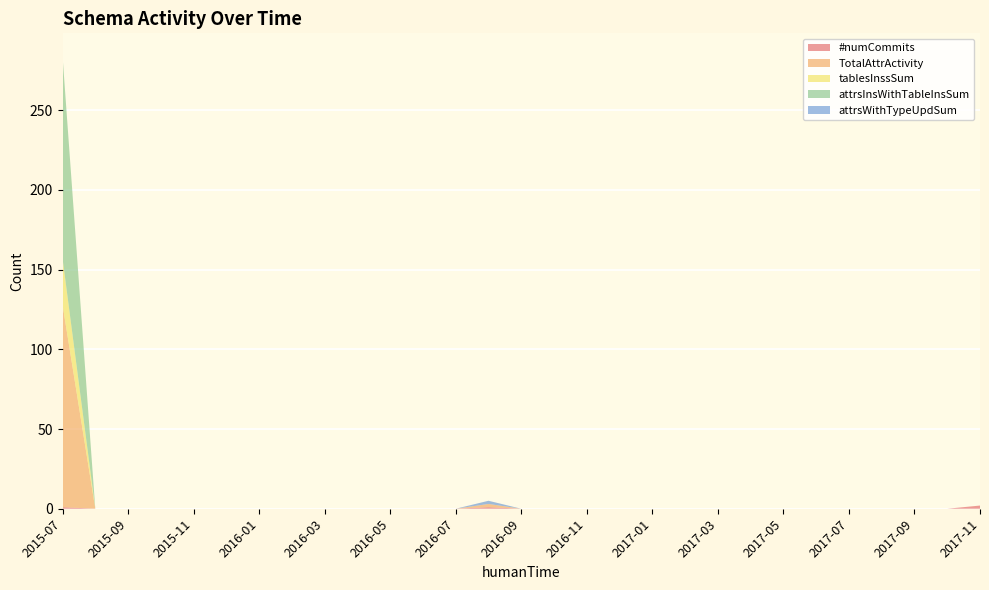

Reading left to right, what are all the values shown in this chart?

#numCommits: 2015-07=1	2015-08=0	2015-09=0	2015-10=0	2015-11=0	2015-12=0	2016-01=0	2016-02=0	2016-03=0	2016-04=0	2016-05=0	2016-06=0	2016-07=0	2016-08=1	2016-09=0	2016-10=0	2016-11=0	2016-12=0	2017-01=0	2017-02=0	2017-03=0	2017-04=0	2017-05=0	2017-06=0	2017-07=0	2017-08=0	2017-09=0	2017-10=0	2017-11=2
TotalAttrActivity: 2015-07=127	2015-08=0	2015-09=0	2015-10=0	2015-11=0	2015-12=0	2016-01=0	2016-02=0	2016-03=0	2016-04=0	2016-05=0	2016-06=0	2016-07=0	2016-08=2	2016-09=0	2016-10=0	2016-11=0	2016-12=0	2017-01=0	2017-02=0	2017-03=0	2017-04=0	2017-05=0	2017-06=0	2017-07=0	2017-08=0	2017-09=0	2017-10=0	2017-11=0
tablesInssSum: 2015-07=29	2015-08=0	2015-09=0	2015-10=0	2015-11=0	2015-12=0	2016-01=0	2016-02=0	2016-03=0	2016-04=0	2016-05=0	2016-06=0	2016-07=0	2016-08=0	2016-09=0	2016-10=0	2016-11=0	2016-12=0	2017-01=0	2017-02=0	2017-03=0	2017-04=0	2017-05=0	2017-06=0	2017-07=0	2017-08=0	2017-09=0	2017-10=0	2017-11=0
attrsInsWithTableInsSum: 2015-07=127	2015-08=0	2015-09=0	2015-10=0	2015-11=0	2015-12=0	2016-01=0	2016-02=0	2016-03=0	2016-04=0	2016-05=0	2016-06=0	2016-07=0	2016-08=0	2016-09=0	2016-10=0	2016-11=0	2016-12=0	2017-01=0	2017-02=0	2017-03=0	2017-04=0	2017-05=0	2017-06=0	2017-07=0	2017-08=0	2017-09=0	2017-10=0	2017-11=0
attrsWithTypeUpdSum: 2015-07=0	2015-08=0	2015-09=0	2015-10=0	2015-11=0	2015-12=0	2016-01=0	2016-02=0	2016-03=0	2016-04=0	2016-05=0	2016-06=0	2016-07=0	2016-08=2	2016-09=0	2016-10=0	2016-11=0	2016-12=0	2017-01=0	2017-02=0	2017-03=0	2017-04=0	2017-05=0	2017-06=0	2017-07=0	2017-08=0	2017-09=0	2017-10=0	2017-11=0